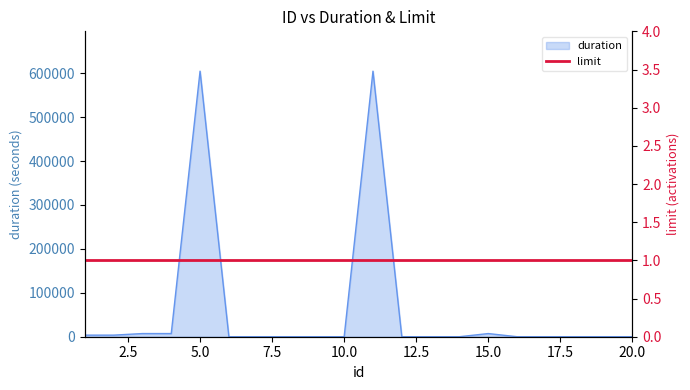

How many values are above zero?

7